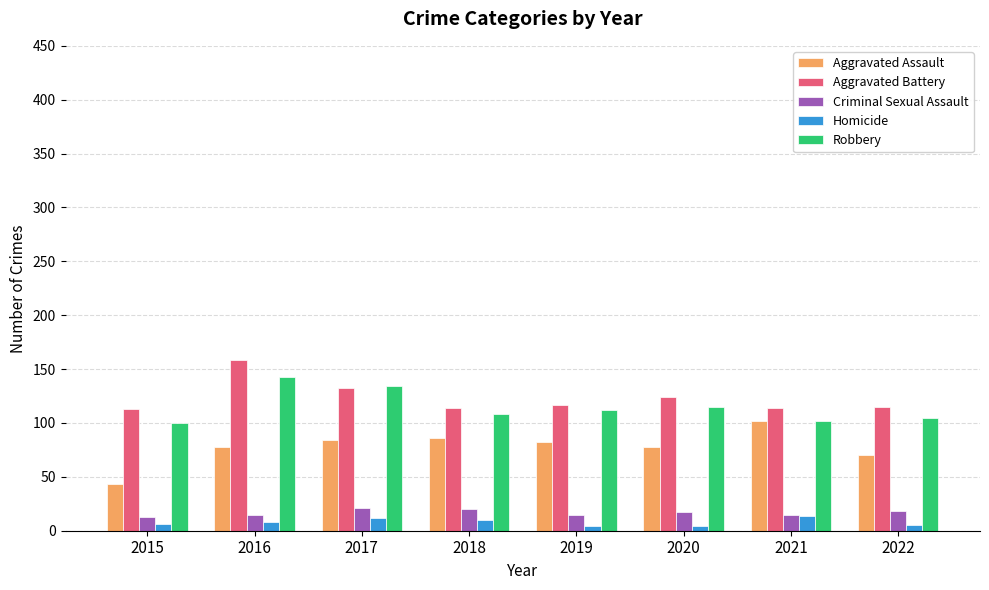

What is the sum of all Aggravated Battery values?

987